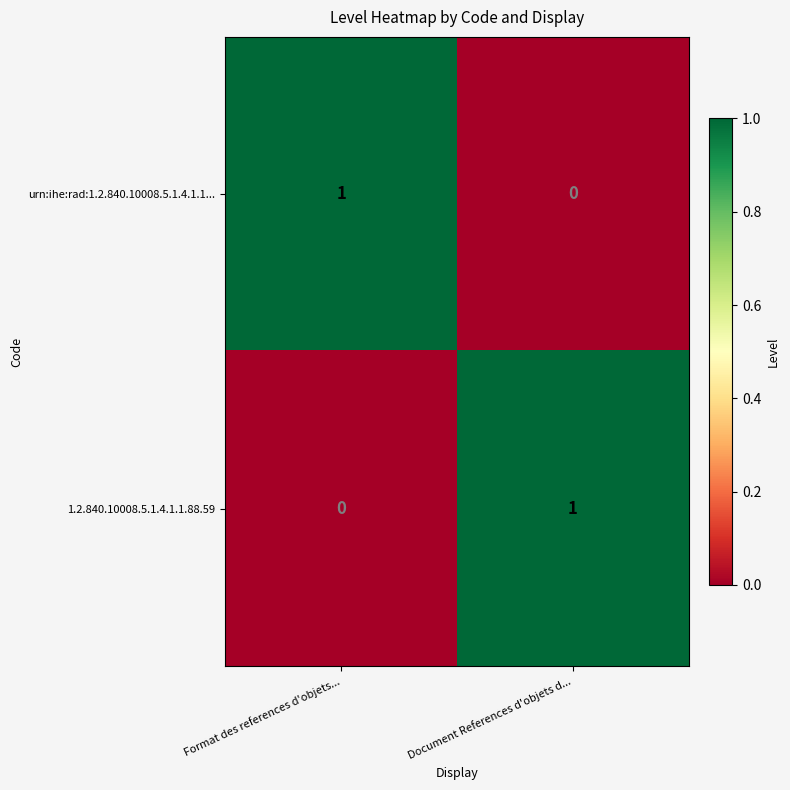

The 1.2.840.10008.5.1.4.1.1.88.59 series shows 1 at Format des references d'objets.... True or false?

False